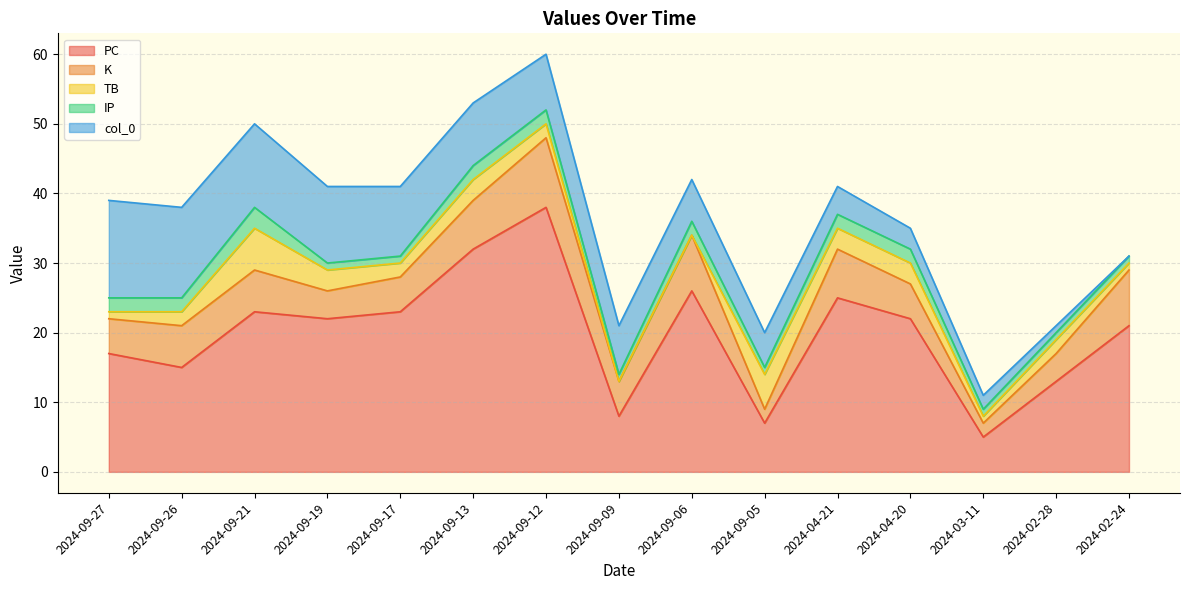

What is the total value across all series at 2024-09-05?

20